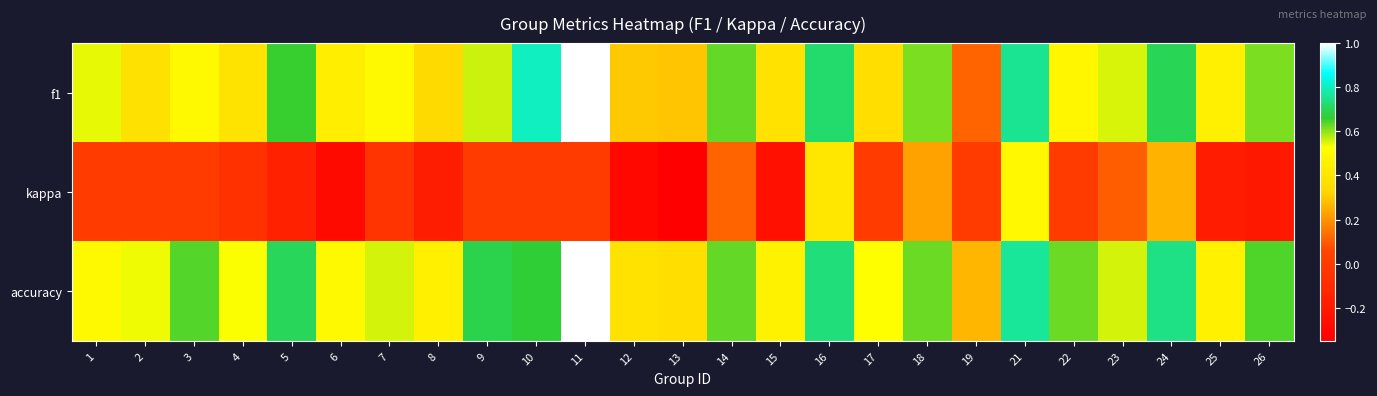

How many series are shown in this chart?

3